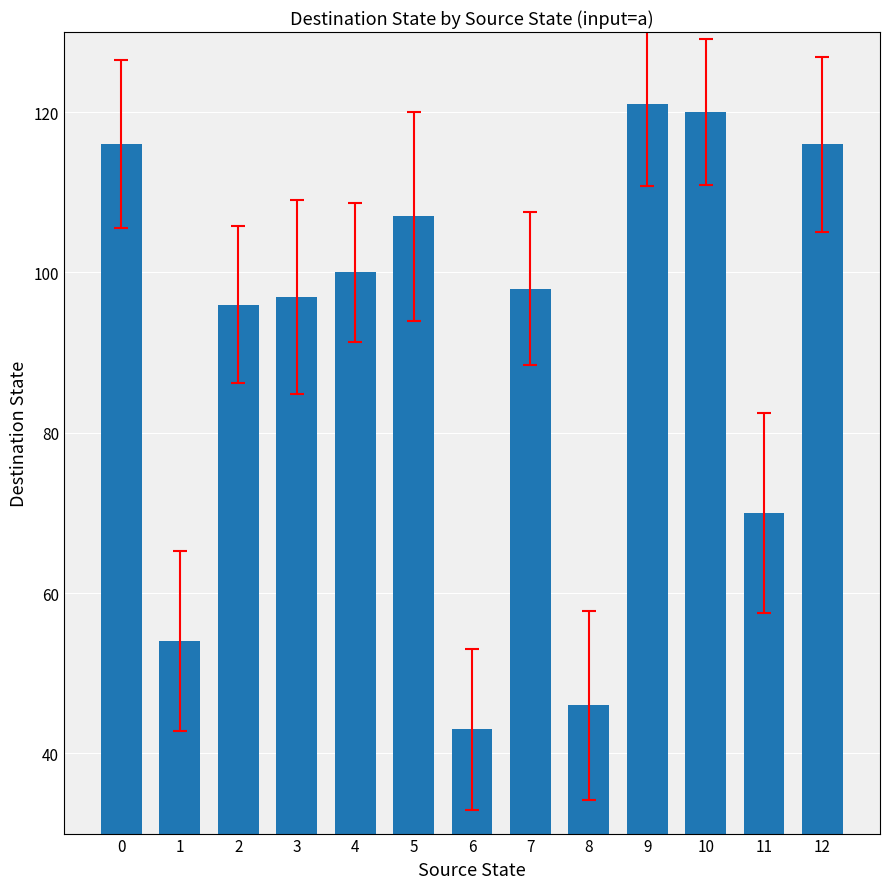

What value does the data have at 3?

97